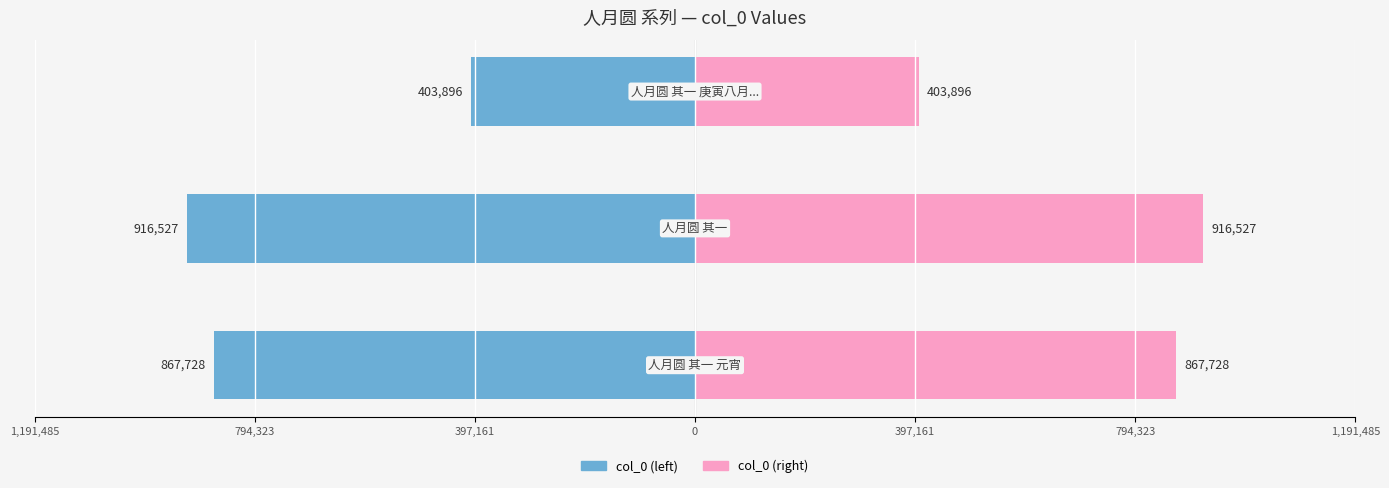

What is the average value of the col_0 (right) series?

729384